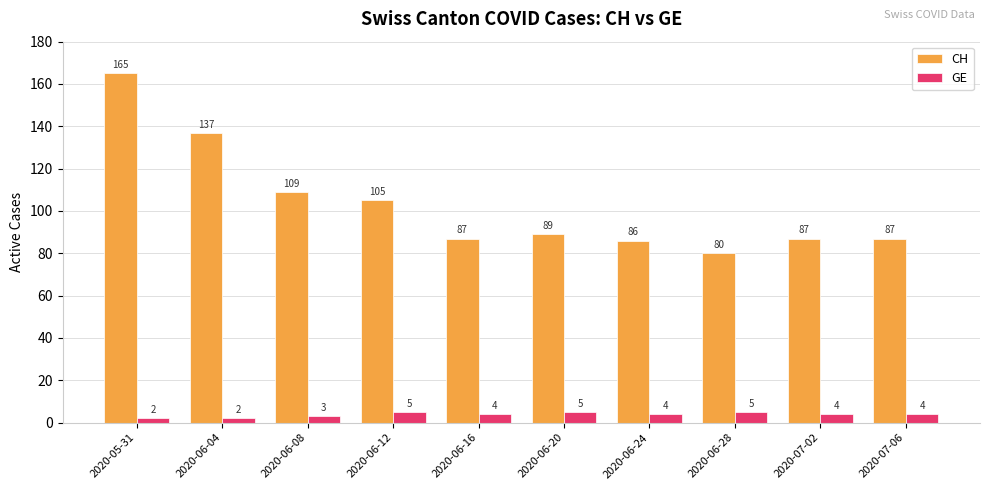

What is the difference between the maximum and minimum values in the CH series?

85